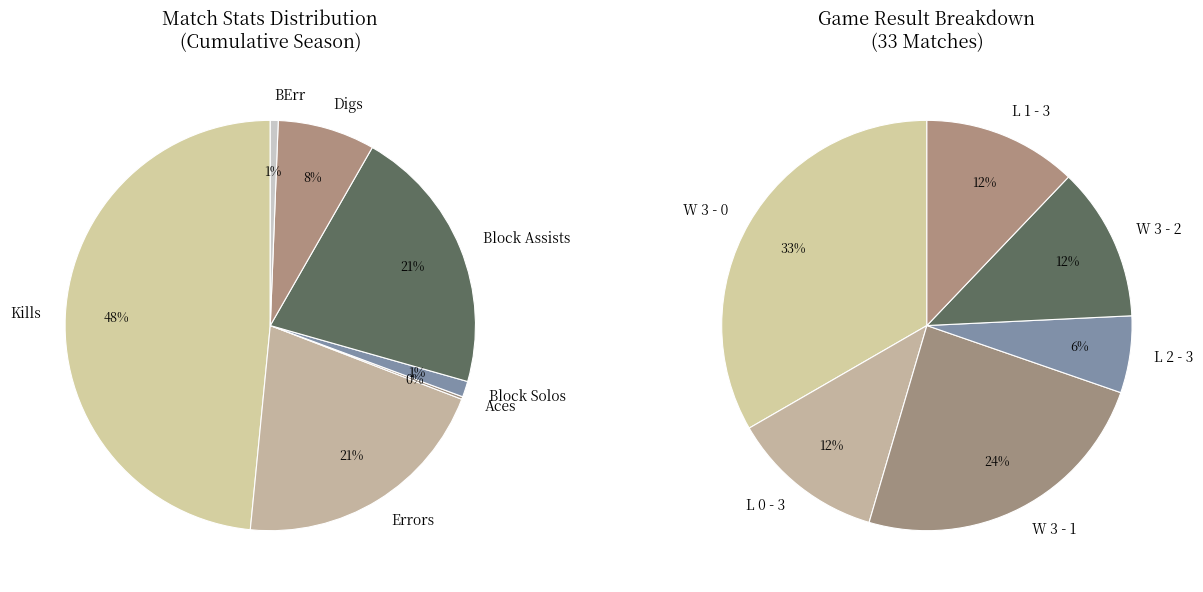

Does Digs represent more than half of the total?

No